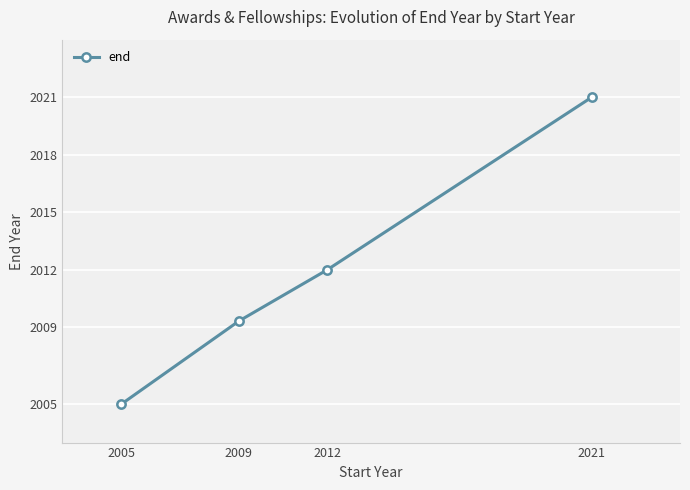

Rank the categories by value from highest to lowest.

2021, 2012, 2009, 2005